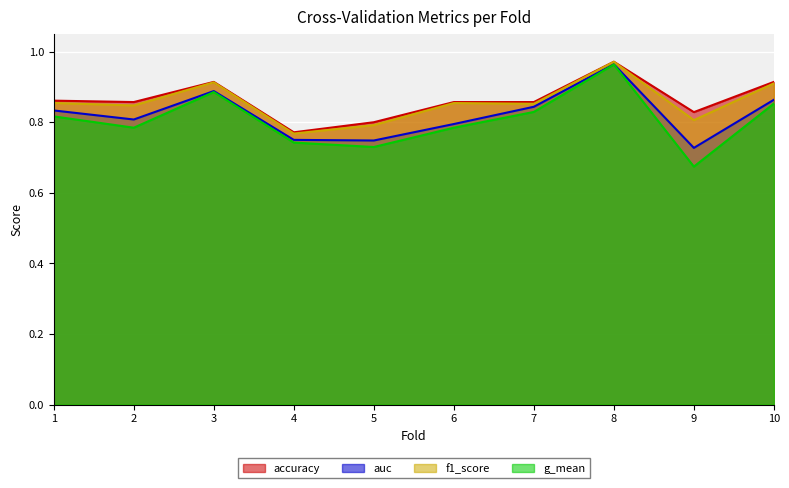

How many interior local valleys does the accuracy series have?

3